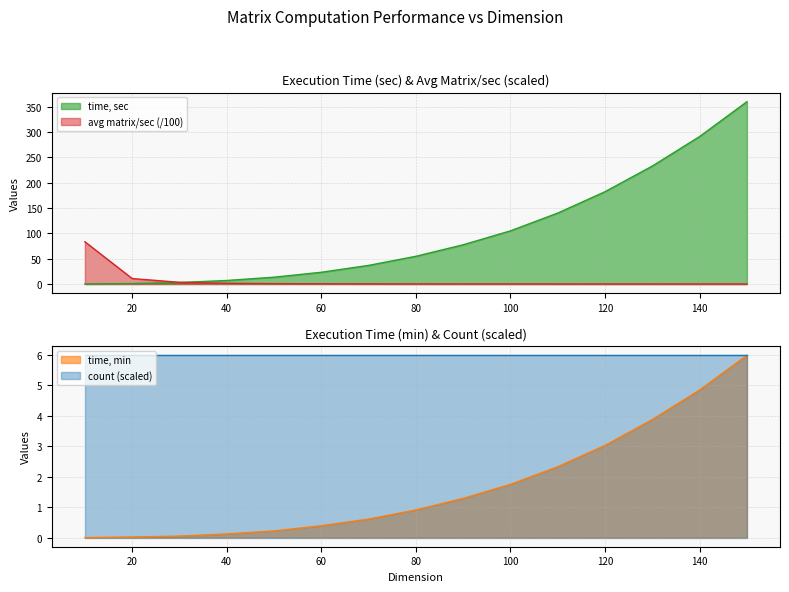

What is the highest value of the time, sec series?

359.5